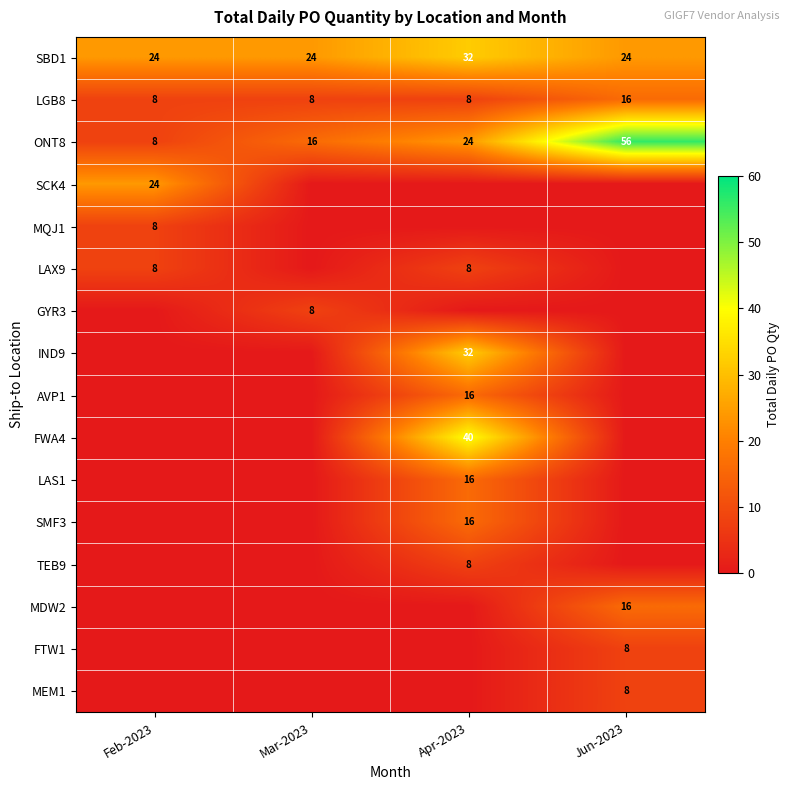

What is the highest value of the LGB8 series?

16